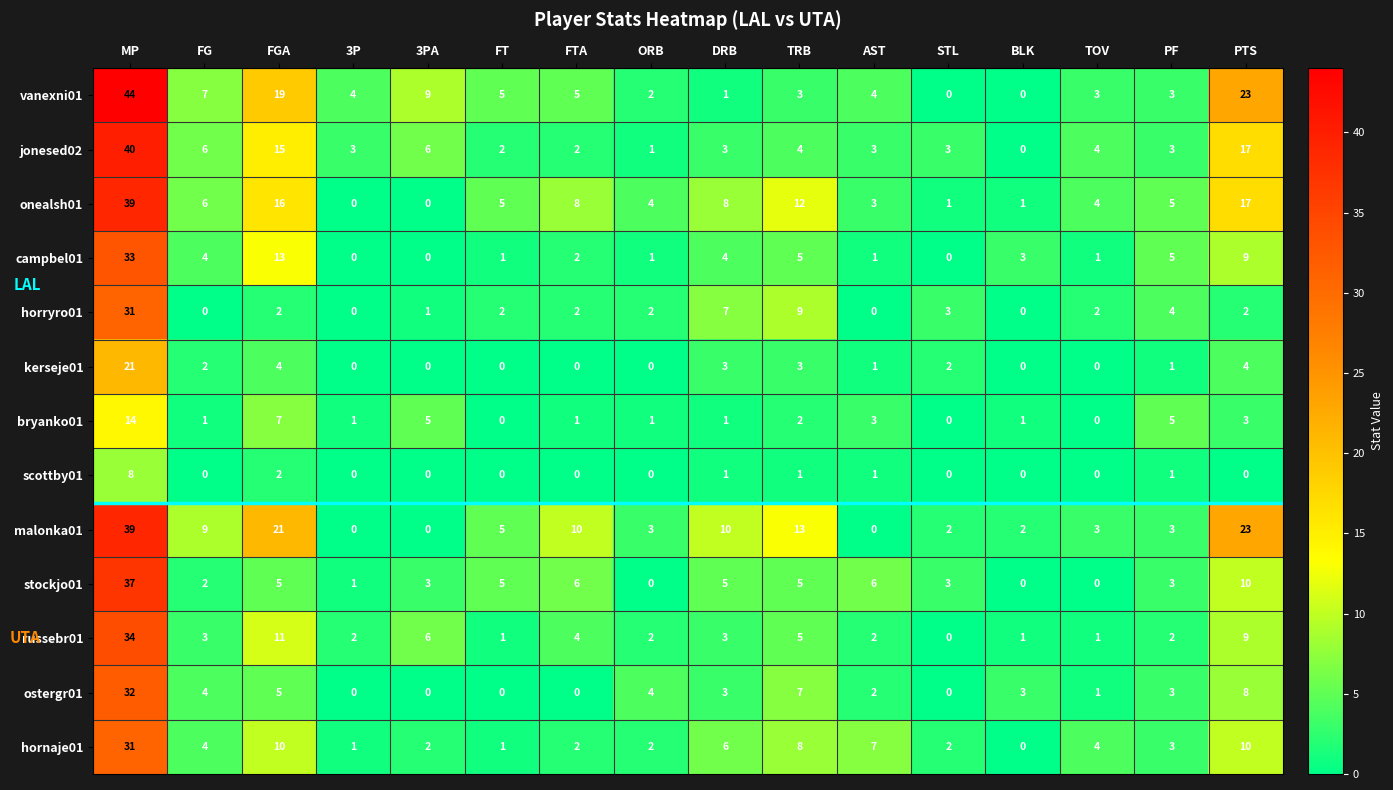

Is it true that onealsh01 equals 3 at TRB?

False